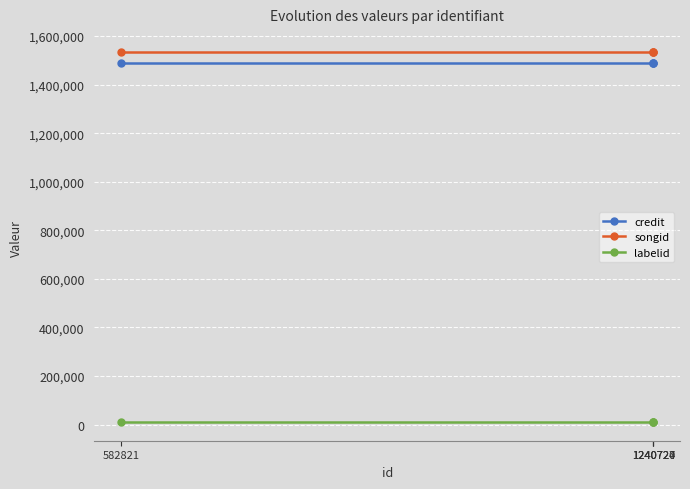

The value of songid at 582821 is 1532531. True or false?

True